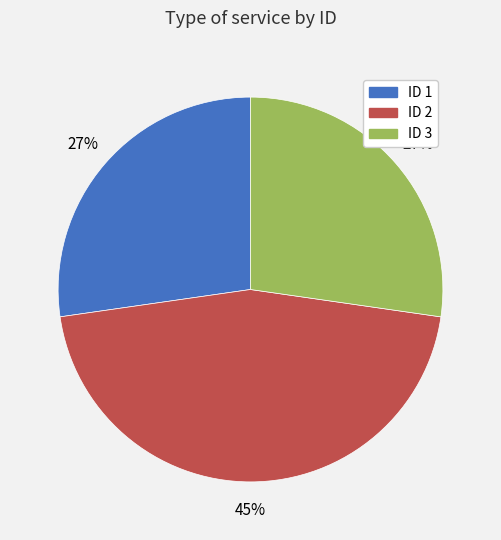

How many slices are in this pie chart?

3